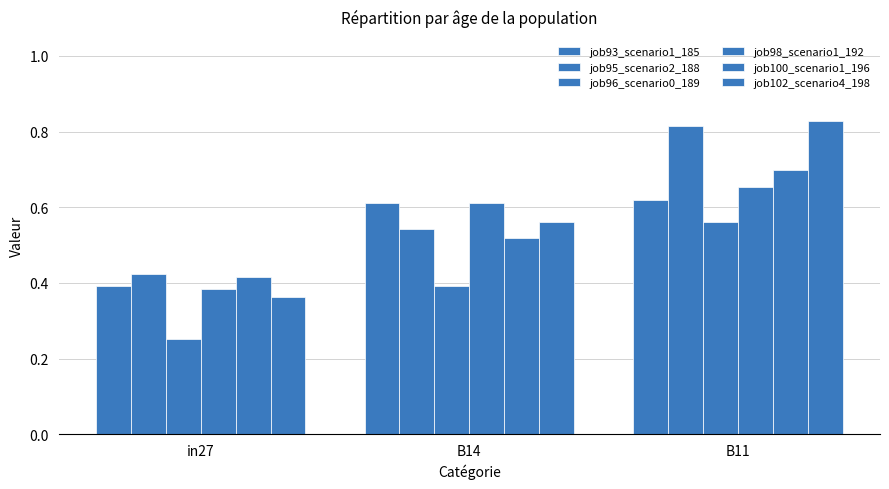

What is the value of the job96_scenario0_189 bar at the 3rd from the left?

0.6